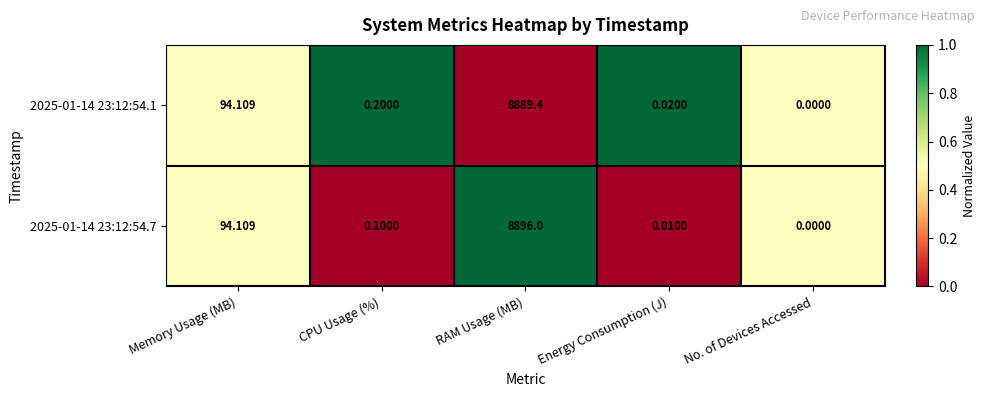

Where is 2025-01-14 23:12:54.7 nearest to the value 4448?

Memory Usage (MB)